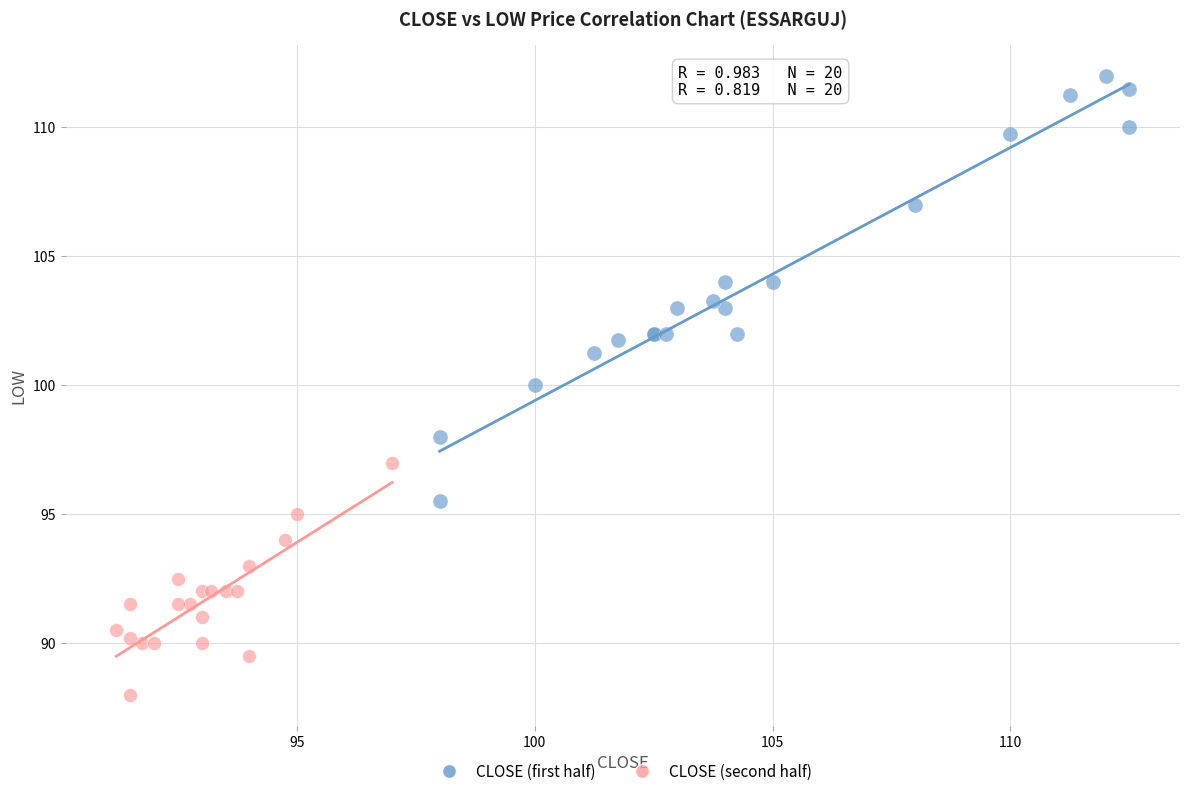

Which series has the largest Y range (max minus min)?

CLOSE (first half)